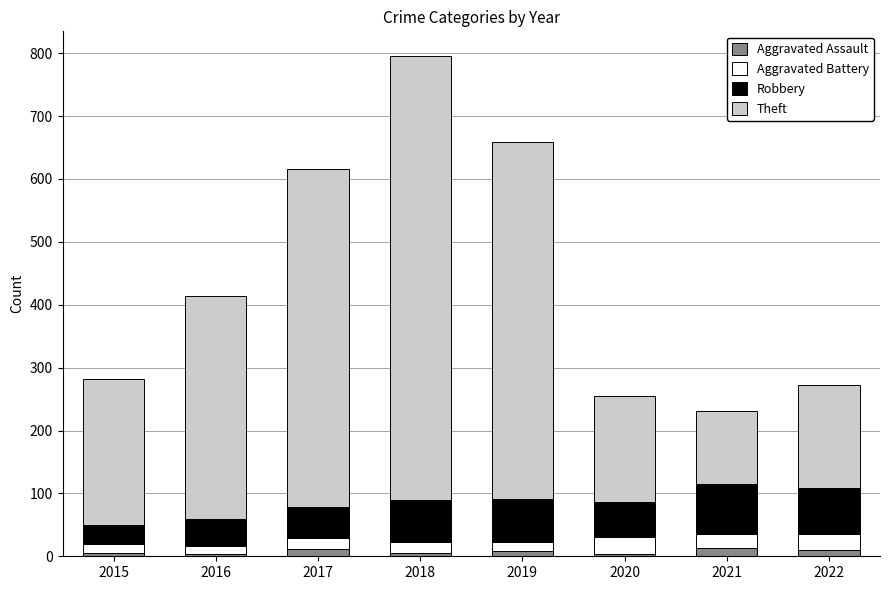

How many bars are there in total?

8